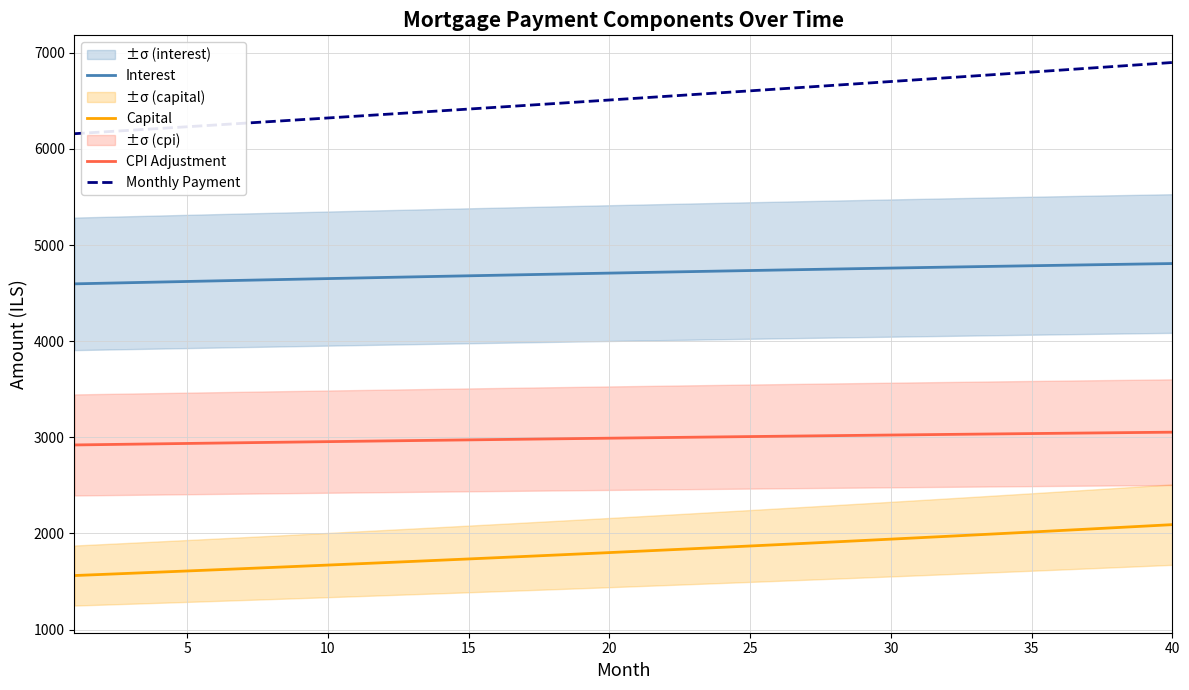

What is the minimum value for Interest?

4596.7